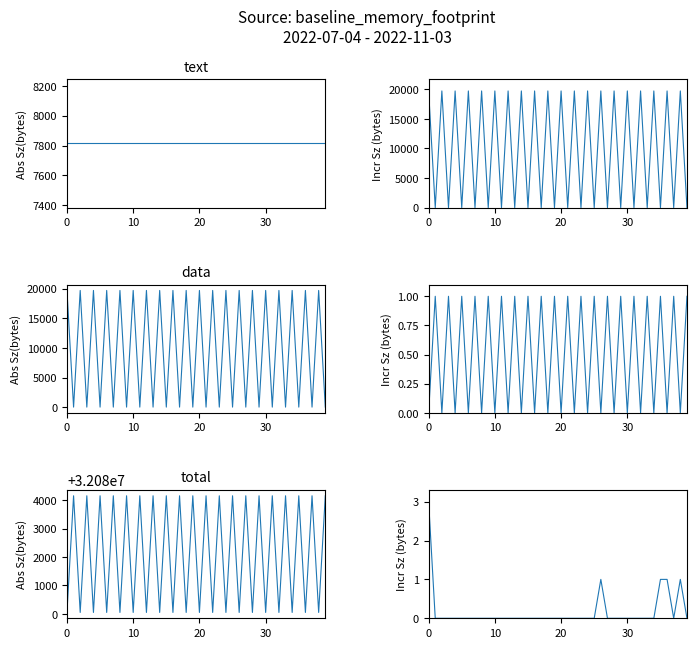

At which label is total_incr closest to 1?

26